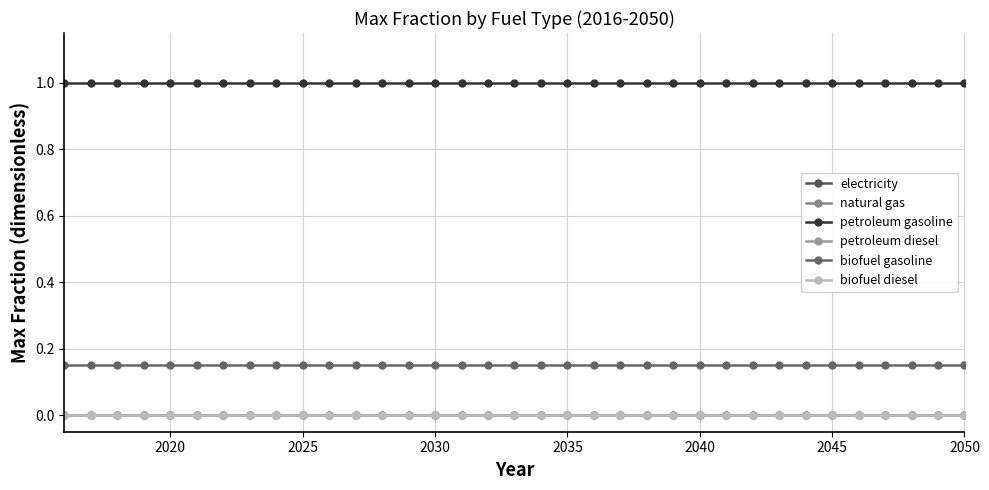

Is this an area chart (filled region under the line)?

No